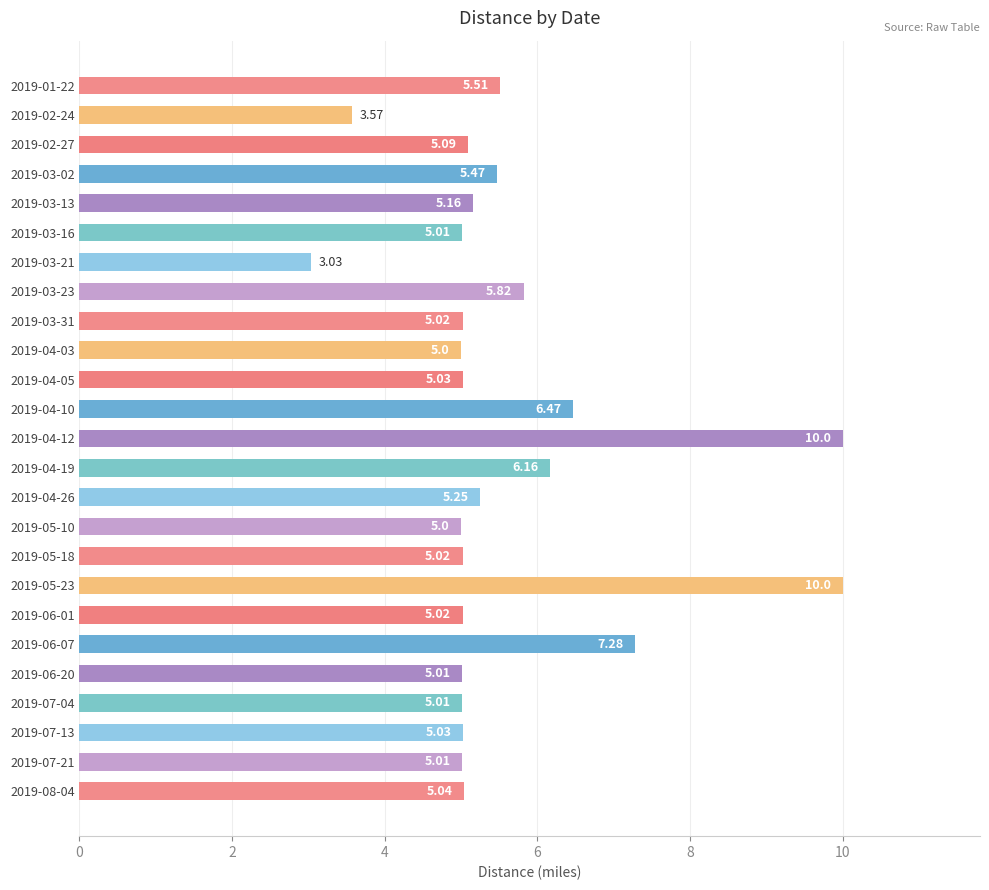

What is the difference between the maximum and minimum values?

7.0